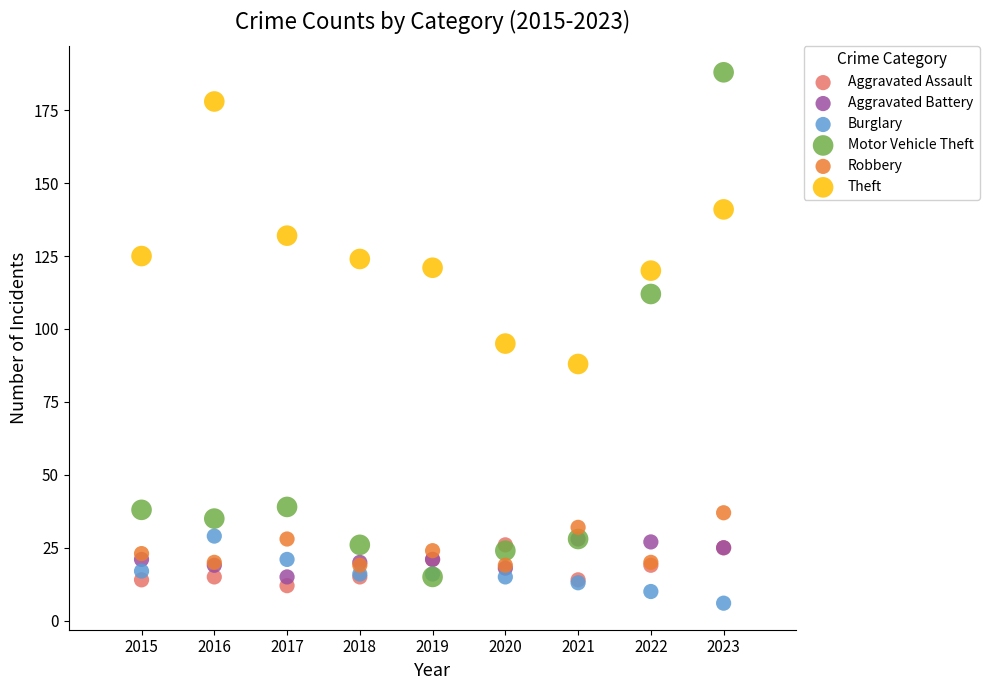

In the Motor Vehicle Theft series, what Y value is closest to 101?

112